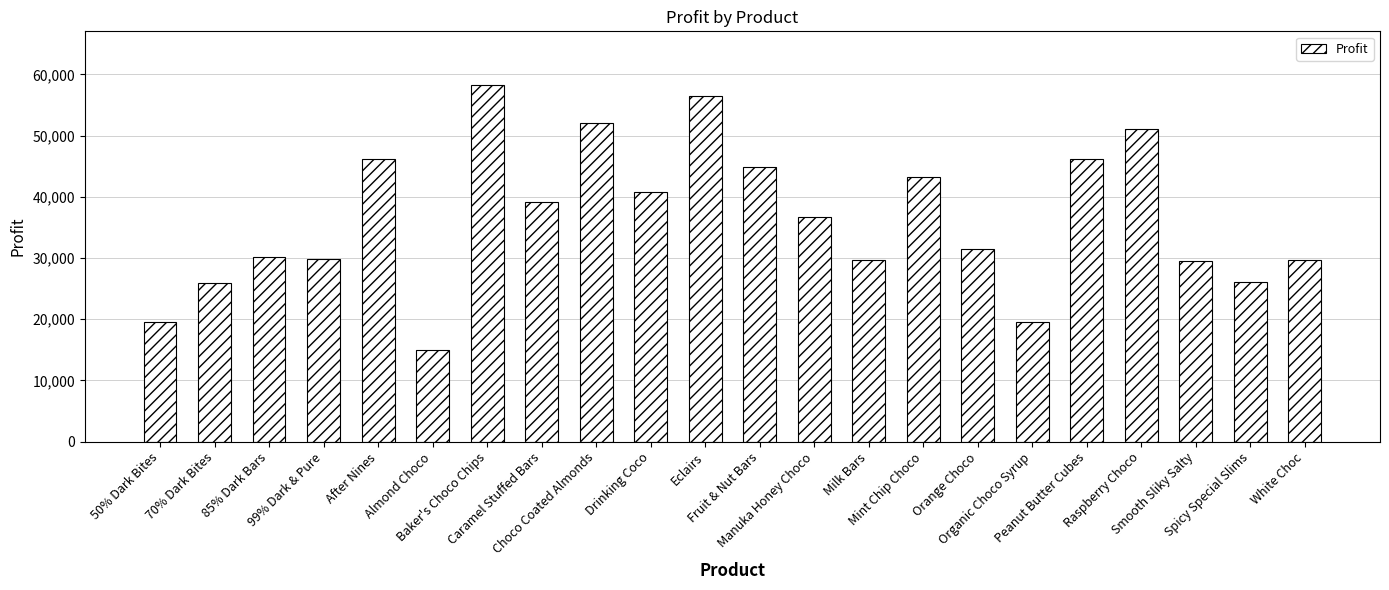

What is the sum of all values?

801165.3